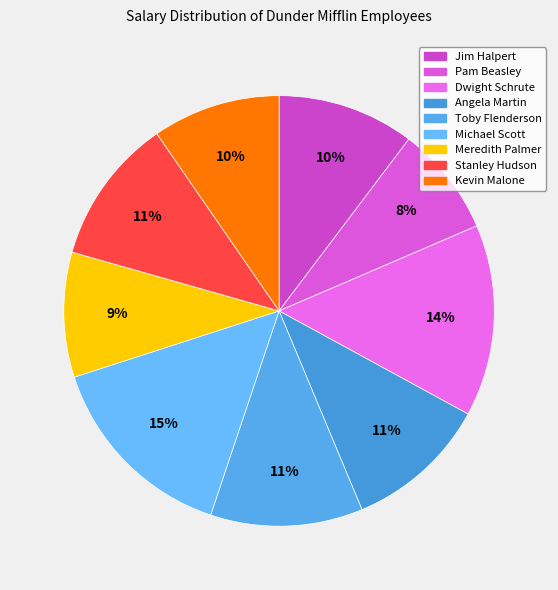

Count the number of slices in the pie.

9